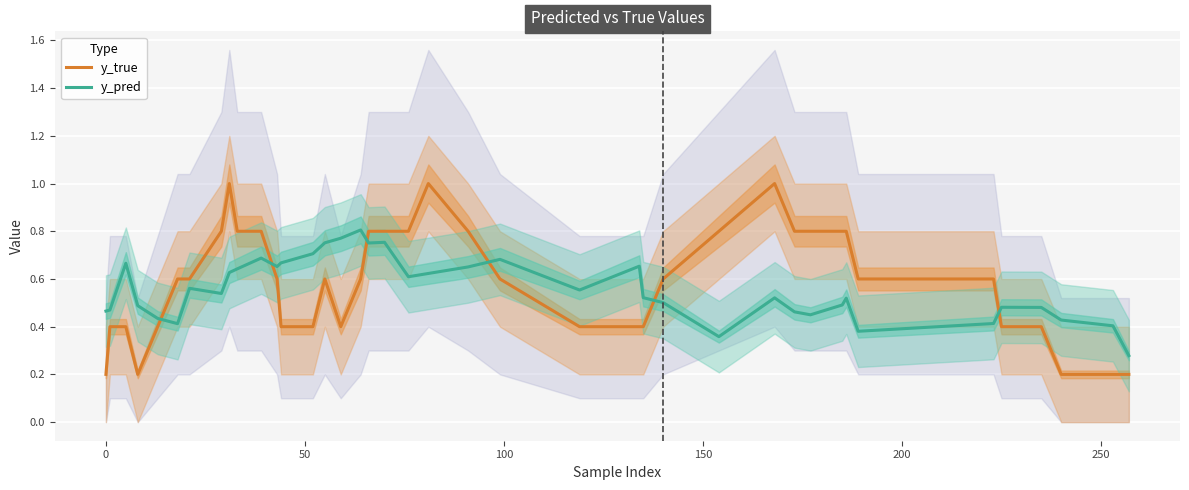

What is the highest value of the y_true series?

1.0